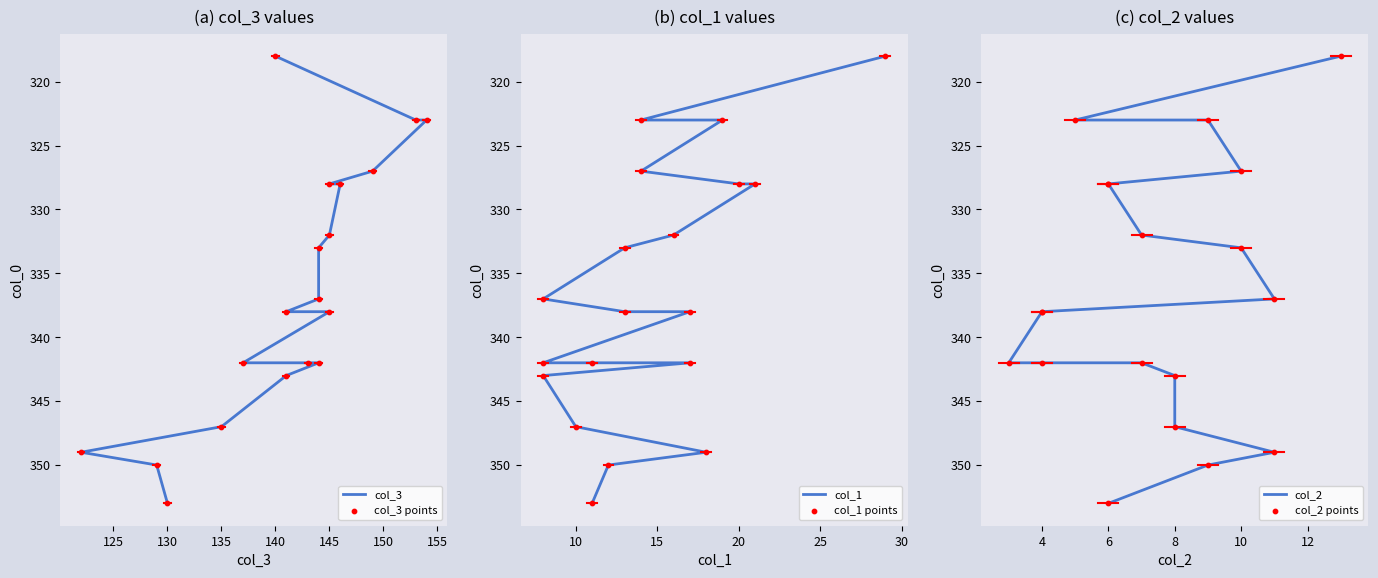

Which series reaches the maximum Y coordinate?

col_3